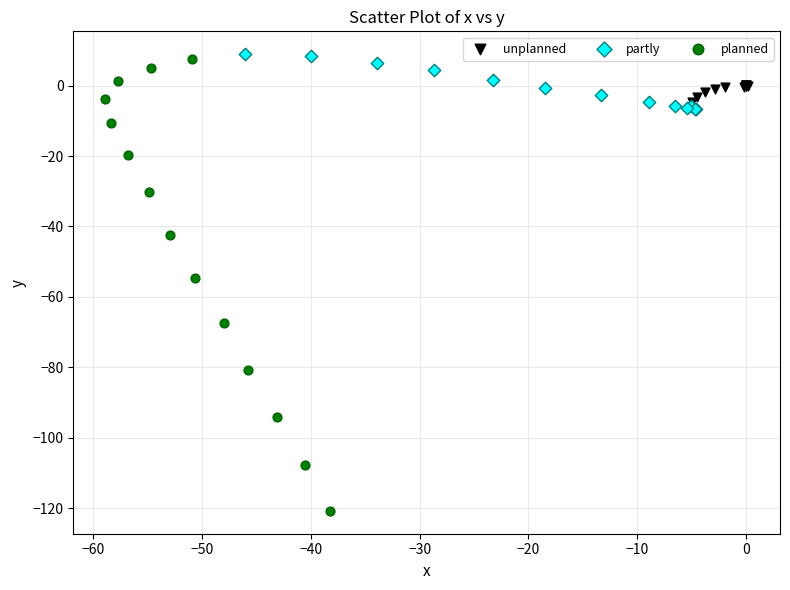

Which series reaches the minimum Y coordinate?

planned